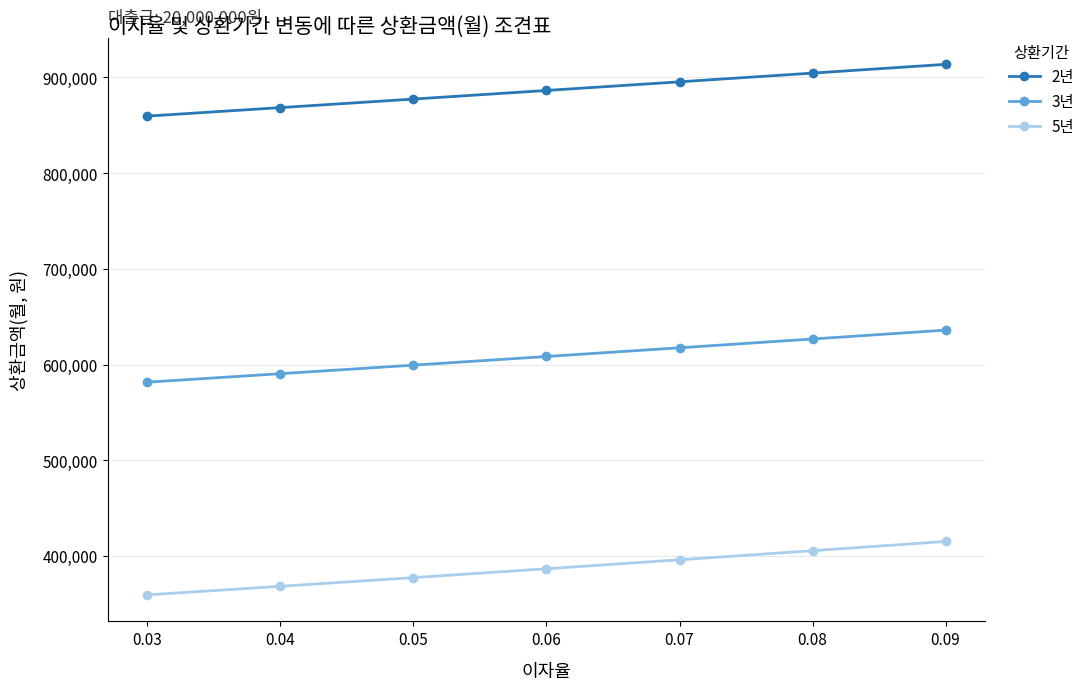

How many values in the 2년 series exceed 886412?

4